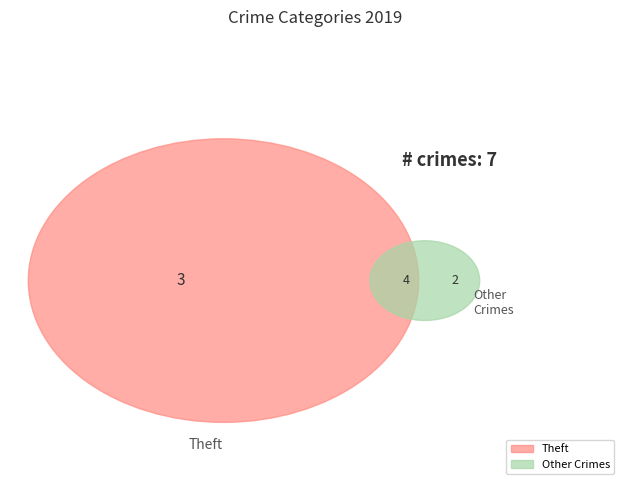

Is there any slice that represents more than half of the pie?

No